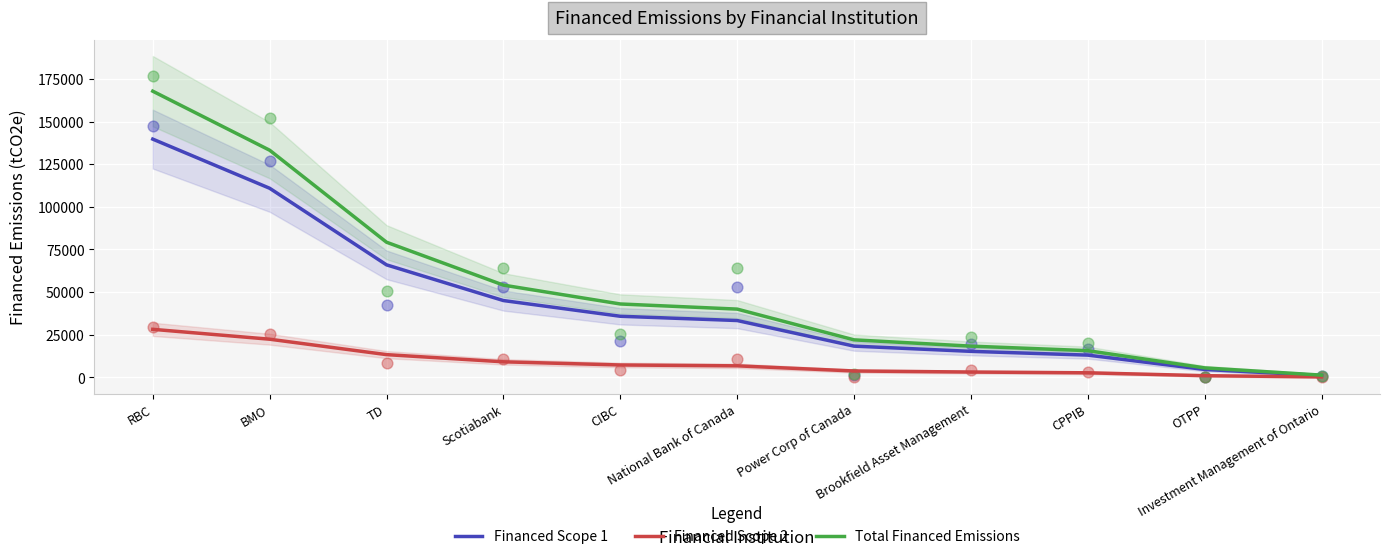

What is the total value across all series at CIBC?

85982.1